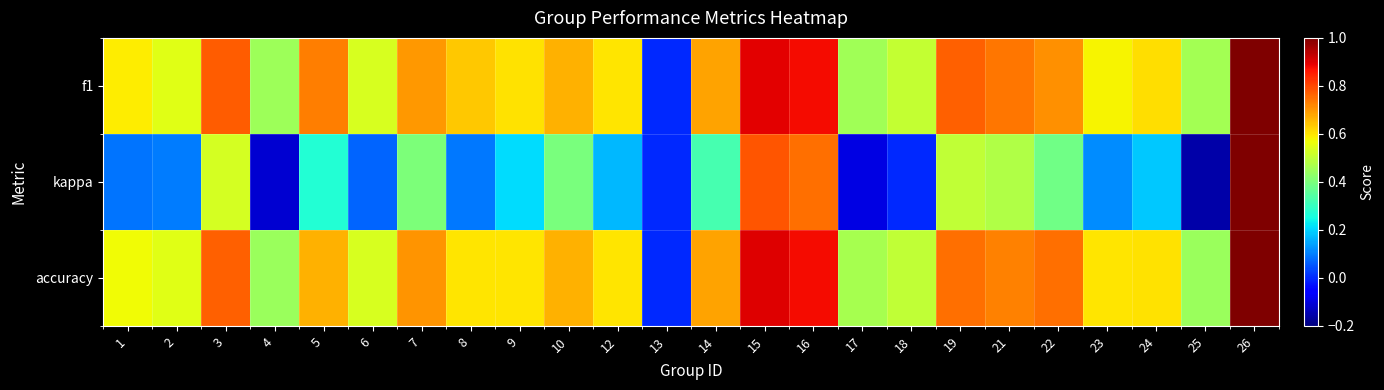

Count the number of data series in this chart.

3